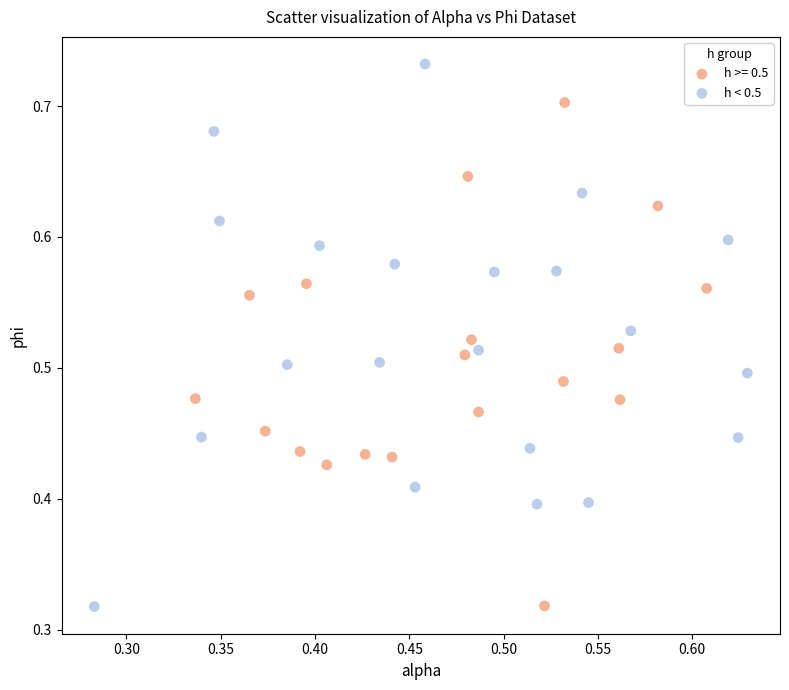

Which series reaches the maximum Y coordinate?

h < 0.5